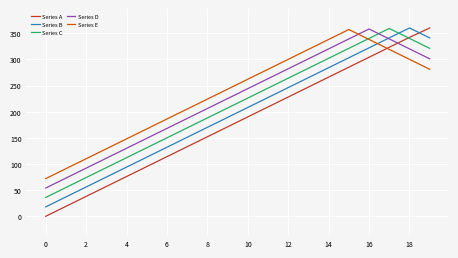

Is this an area chart (filled region under the line)?

No